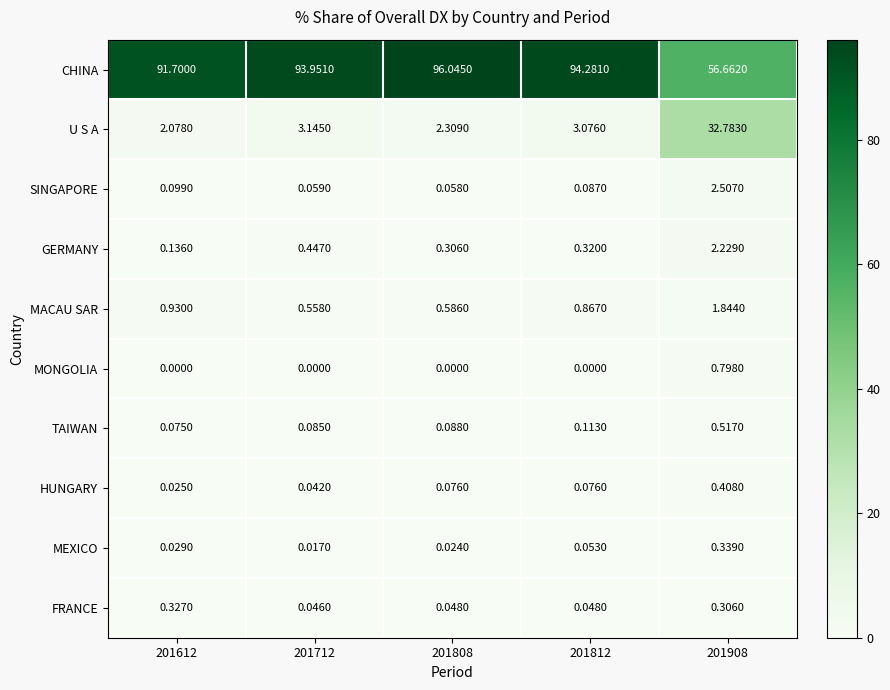

Is the value of MEXICO at 201612 greater than the value of SINGAPORE at 201612?

No